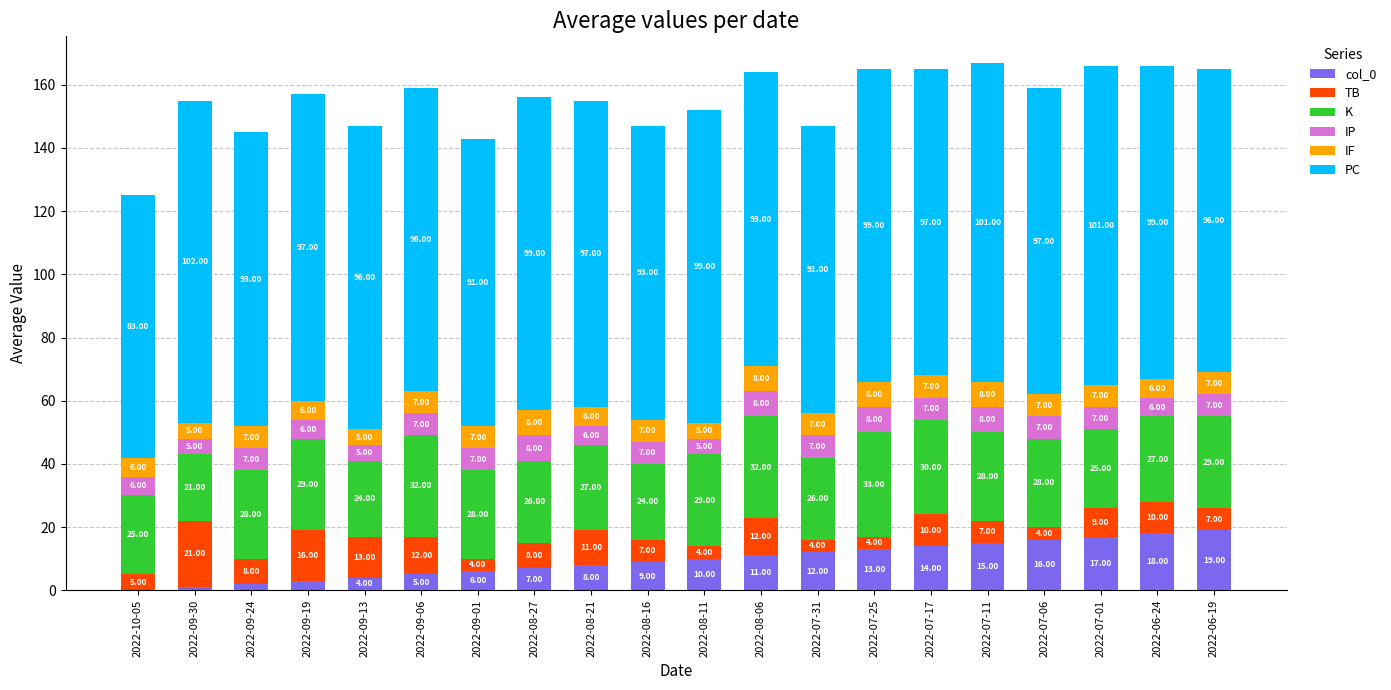

At which category is the sum across all series the highest?

2022-07-11